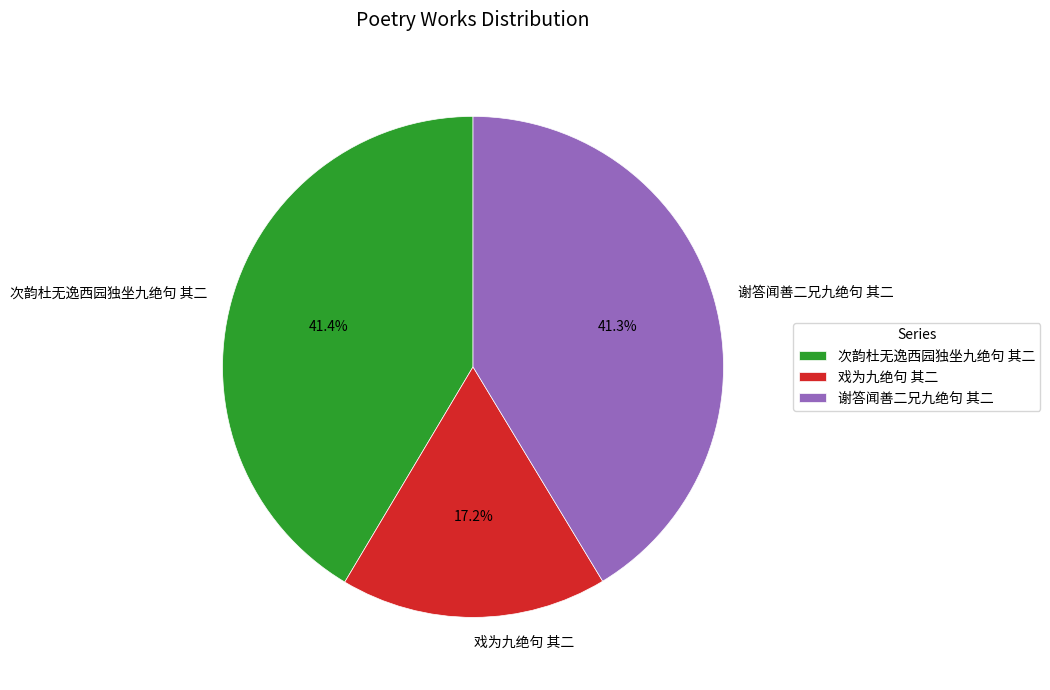

Which category has the smallest portion of the pie?

戏为九绝句 其二